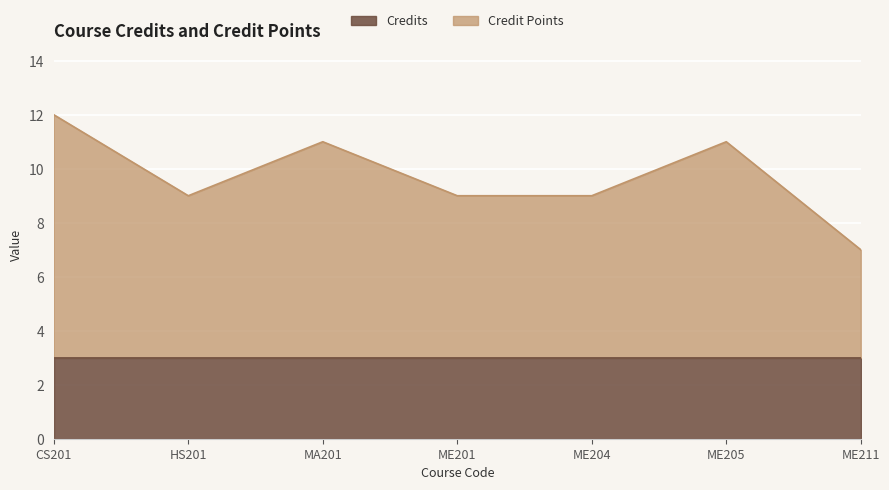

How many lines are shown in the chart?

2